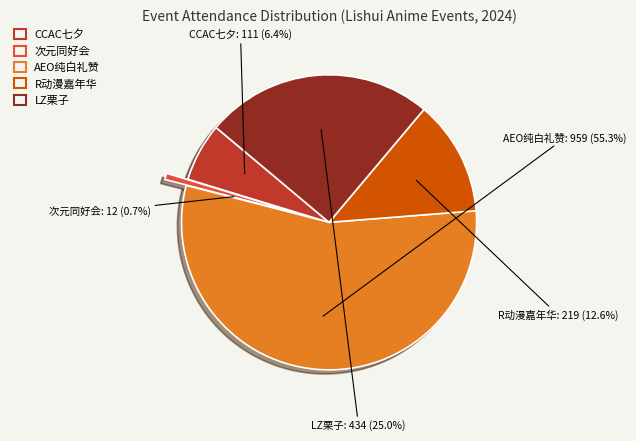

Does any single category account for the majority?

Yes